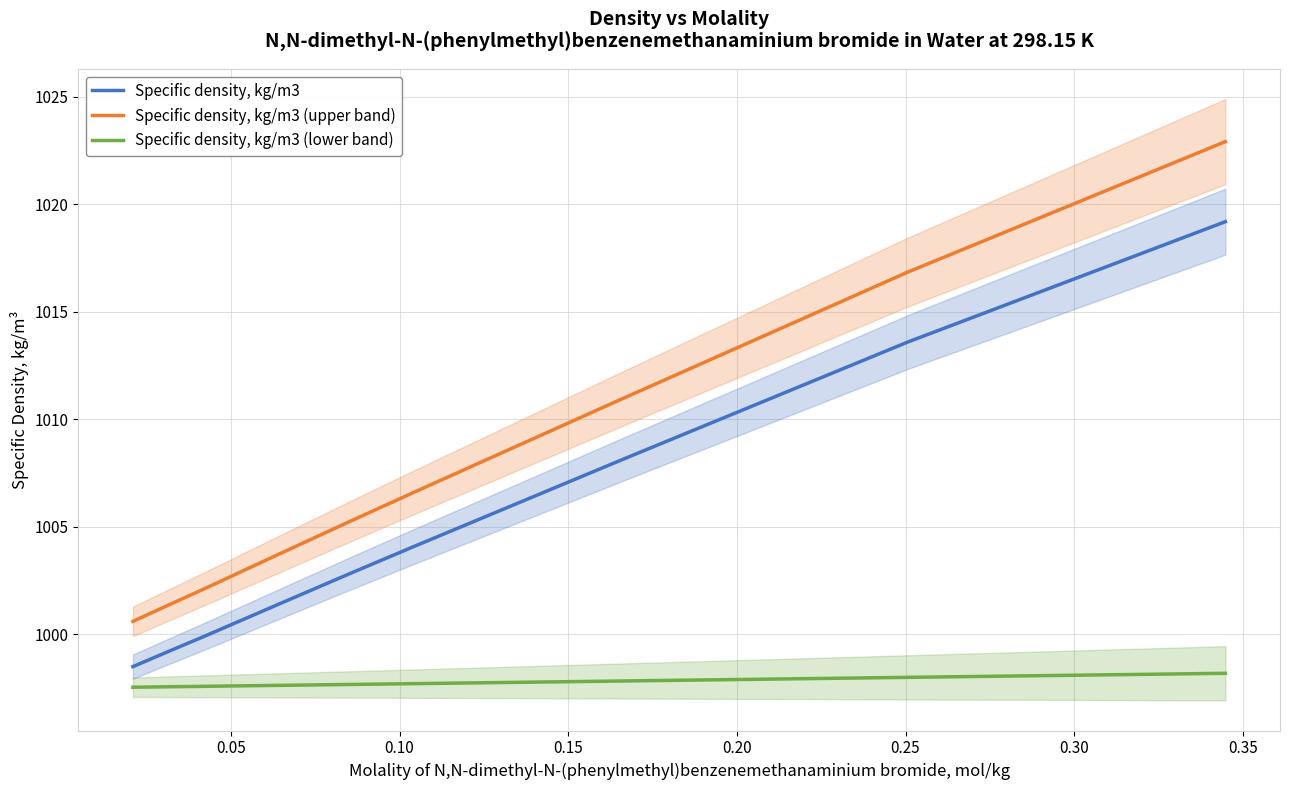

True or false: Specific density, kg/m3 and Specific density, kg/m3 (upper band) cross at least once.

False